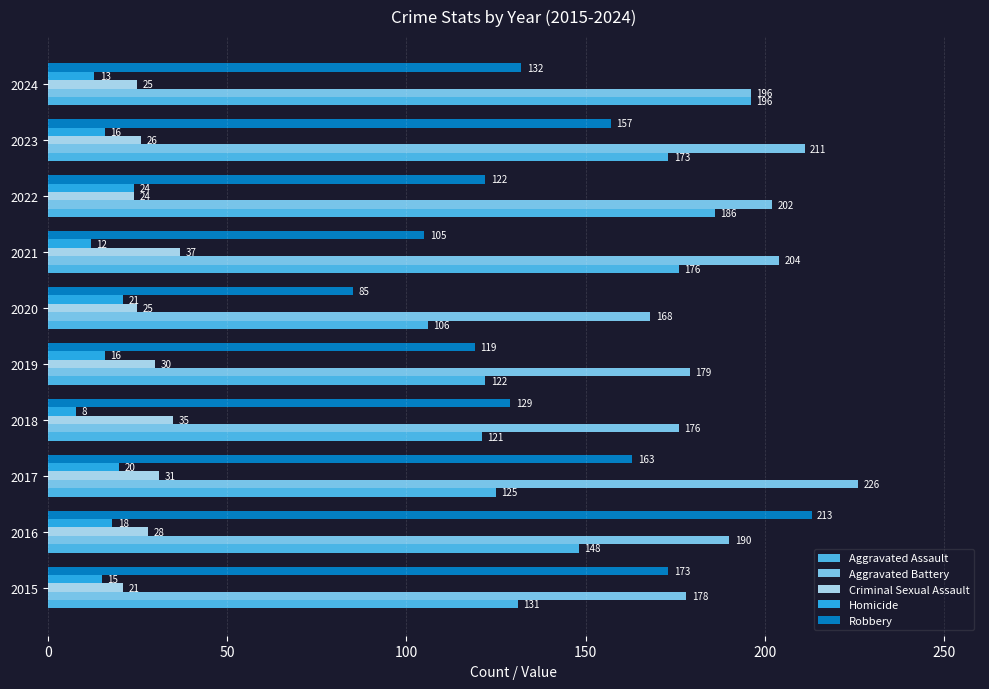

Rank the series by their maximum value, from lowest to highest.

Homicide, Criminal Sexual Assault, Aggravated Assault, Robbery, Aggravated Battery